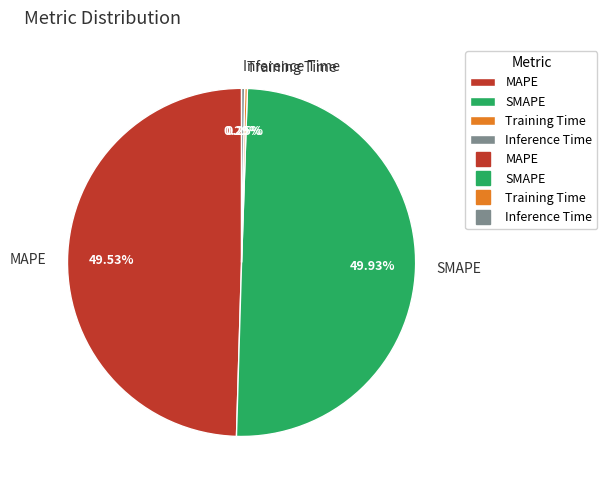

Combined, do Inference Time and MAPE account for over 50%?

No